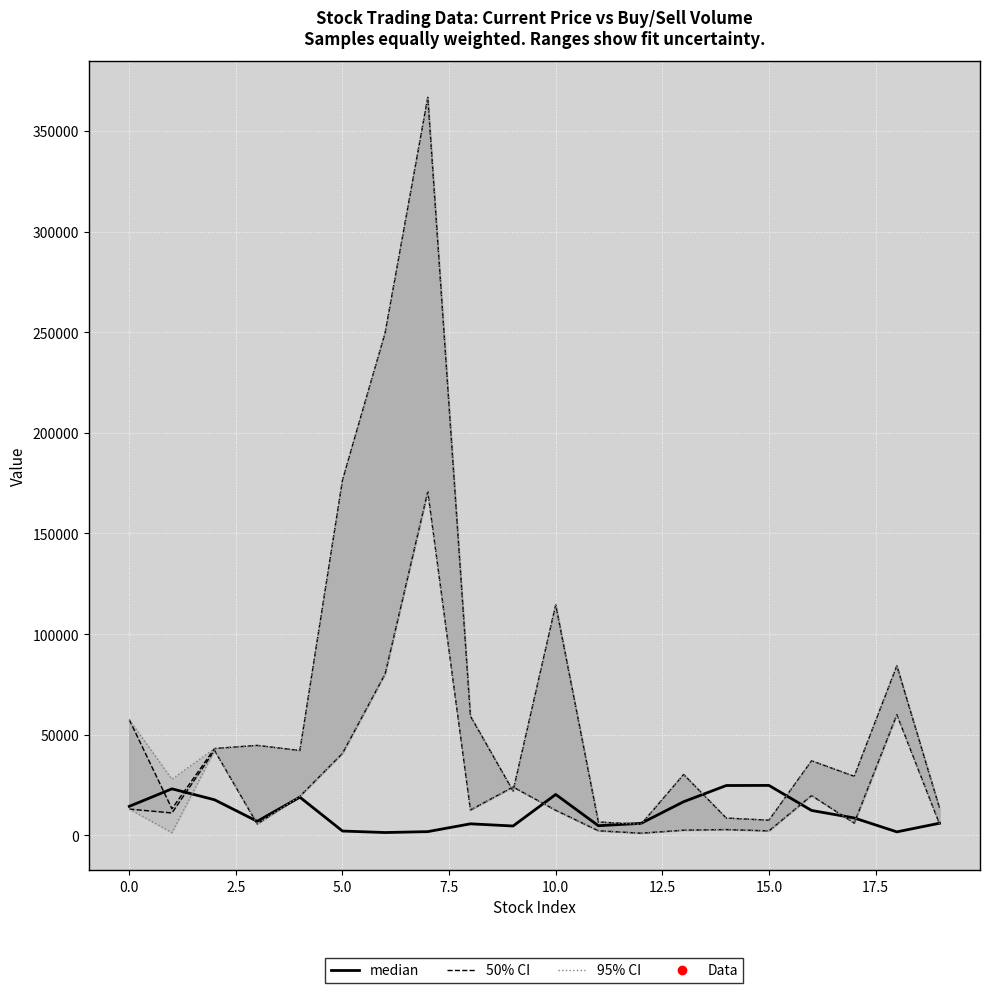

The value at 18 is 1715. True or false?

True